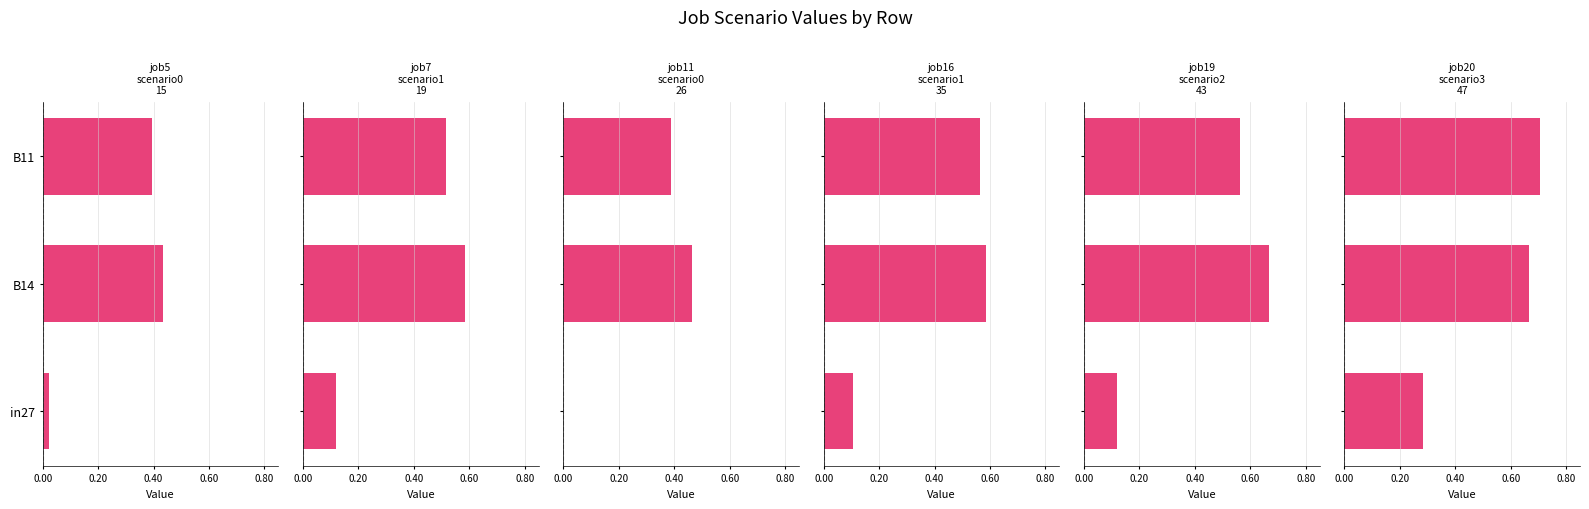

Is the value of job11_scenario0_26 at B14 greater than the value of job20_scenario3_47 at B14?

No